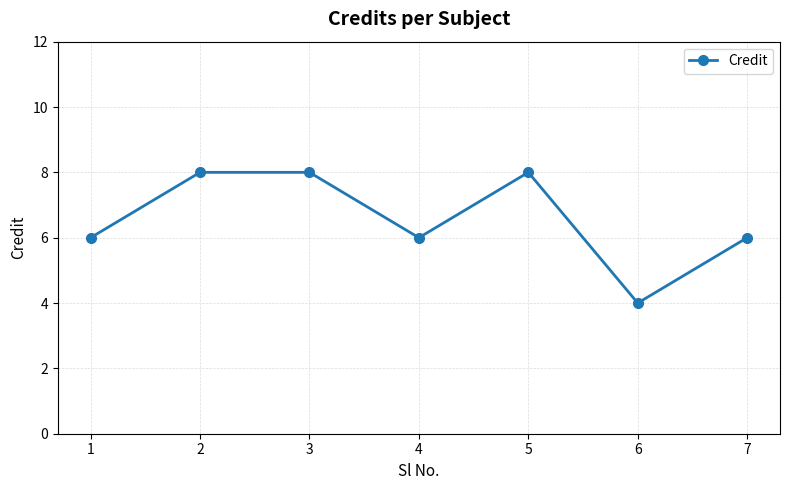

What is the difference between the maximum and minimum values?

4